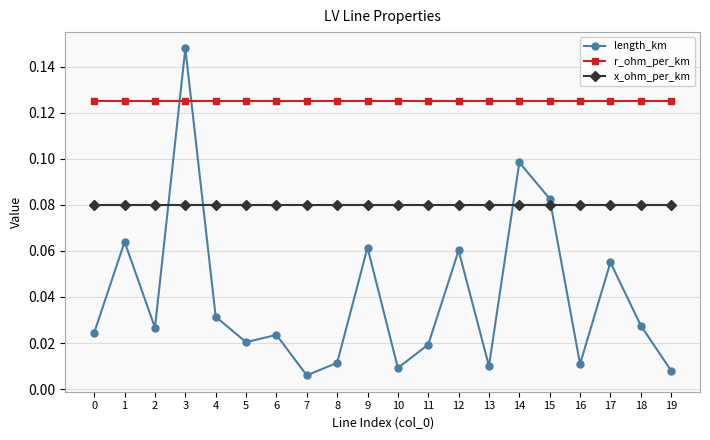

Count the number of data series in this chart.

3